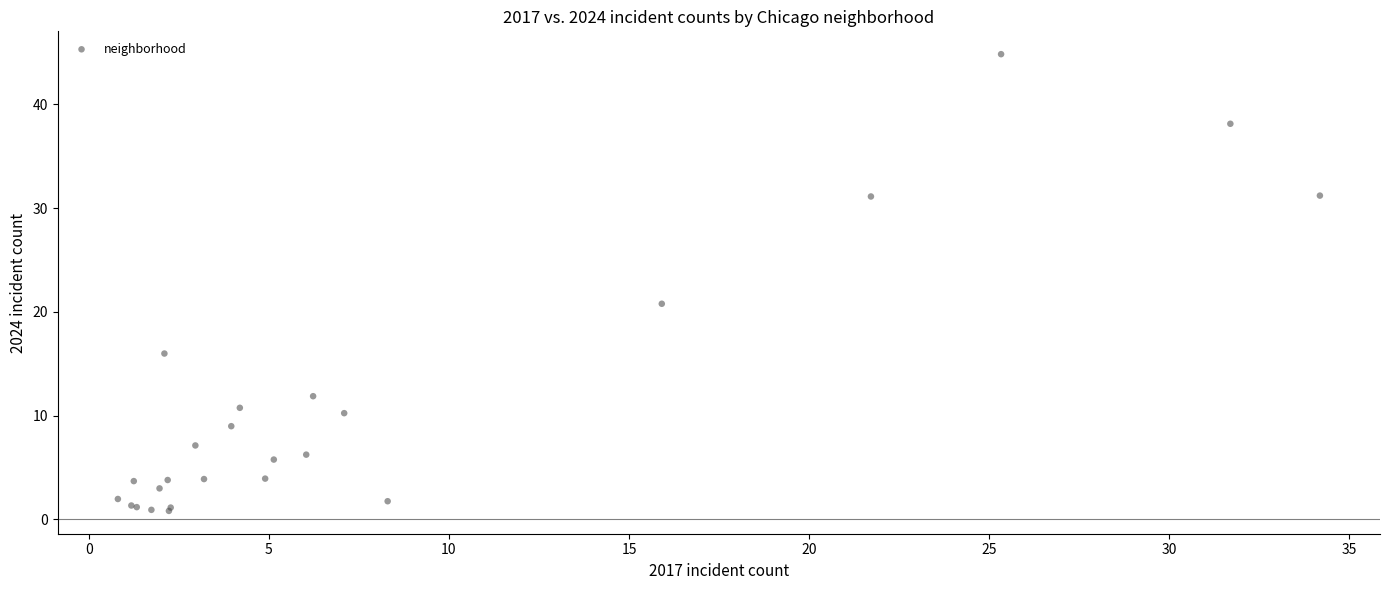

What Y value in the scatter plot is closest to 22?

20.8